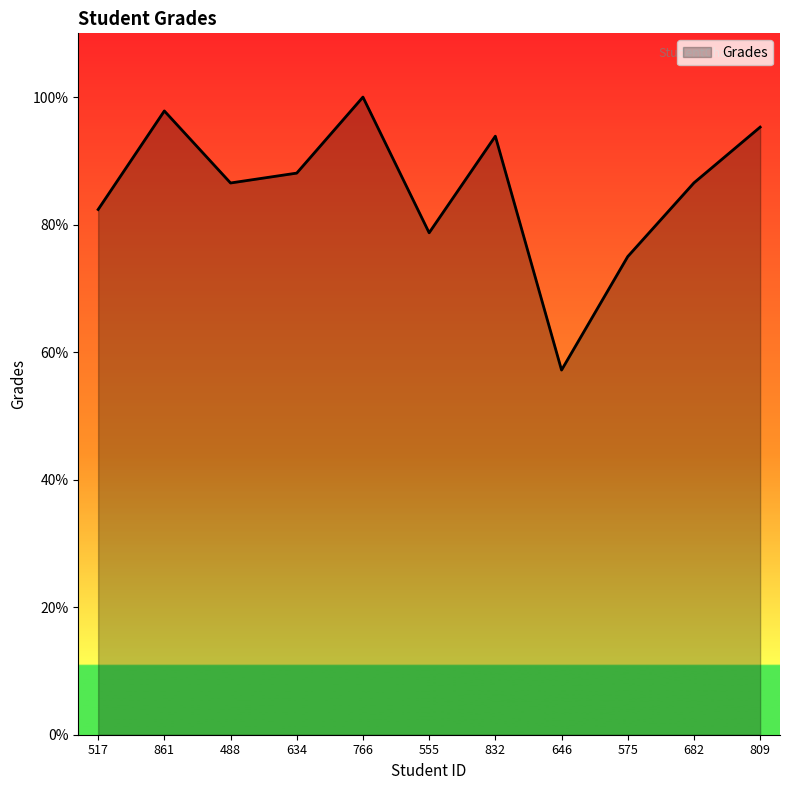

How many values exceed 86?

7